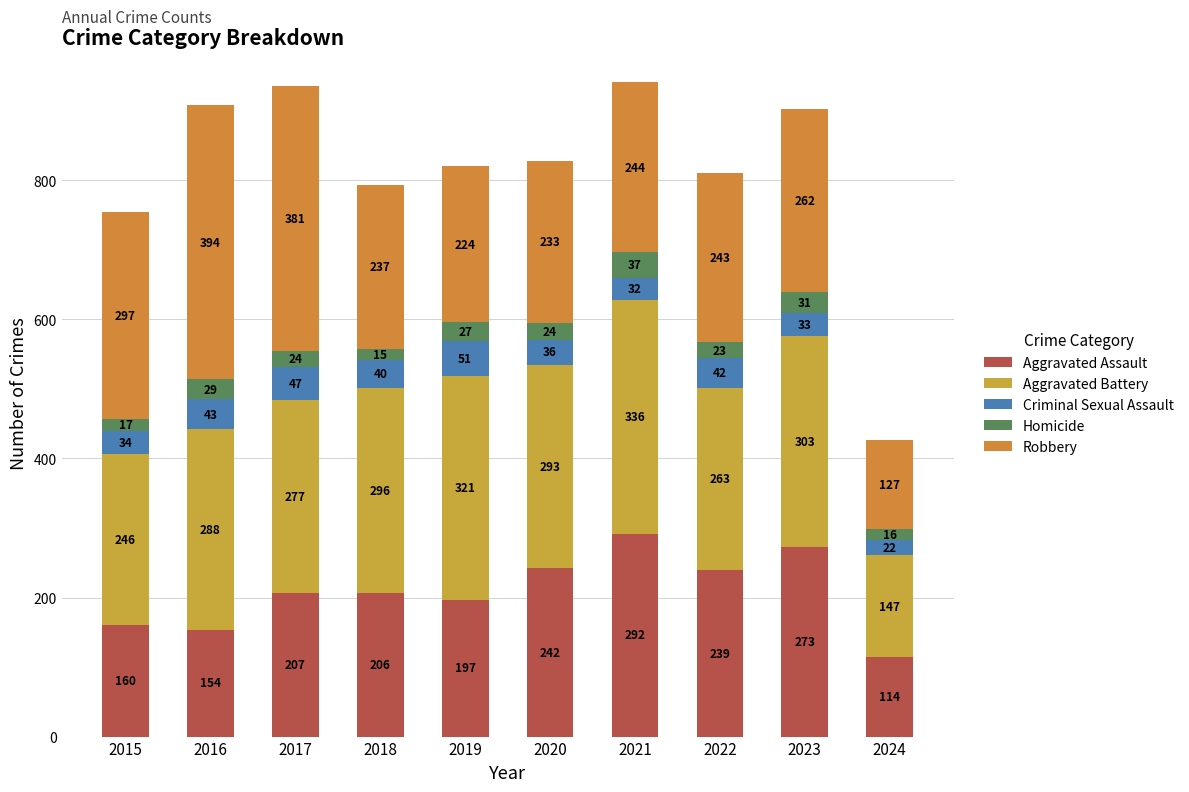

Does the chart contain stacked bars?

Yes